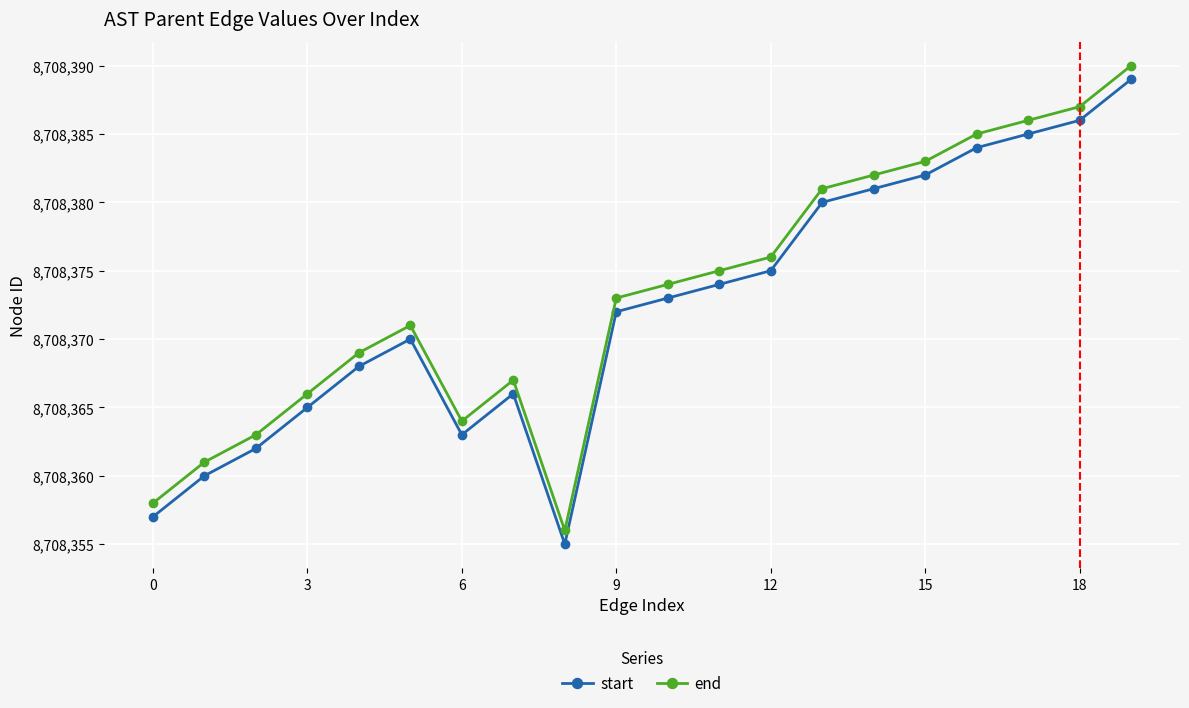

What is the average value of the start series?

8708372